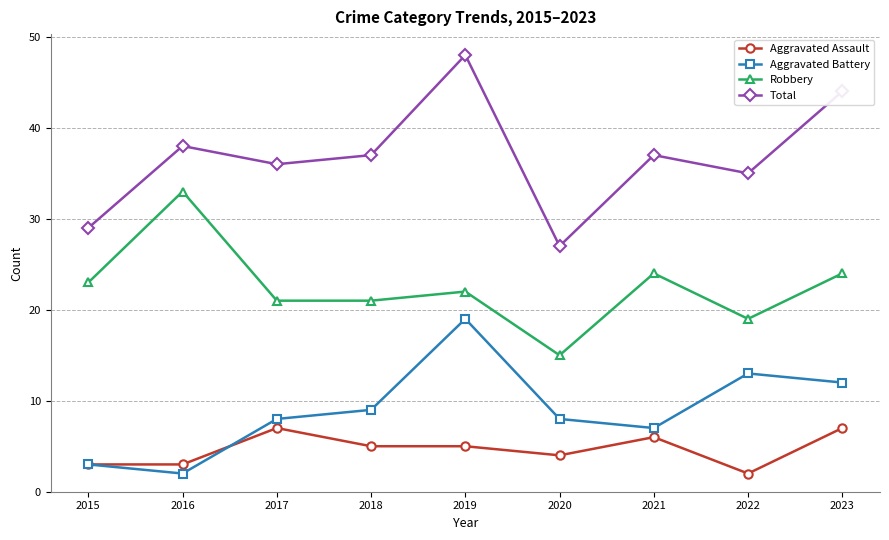

True or false: Total has more than 1 interior local peaks.

True